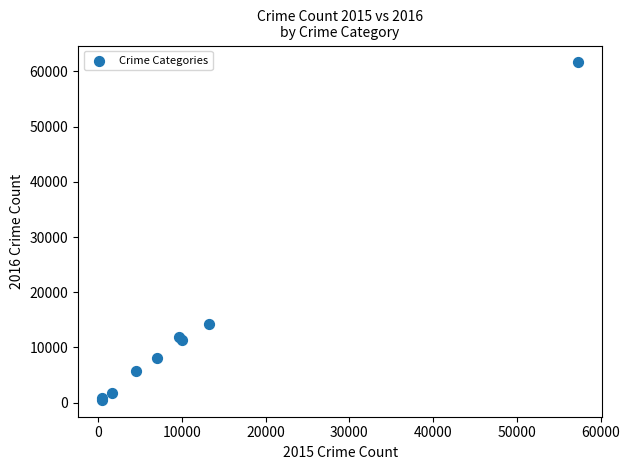

What Y value in the scatter plot is closest to 31066?

14289